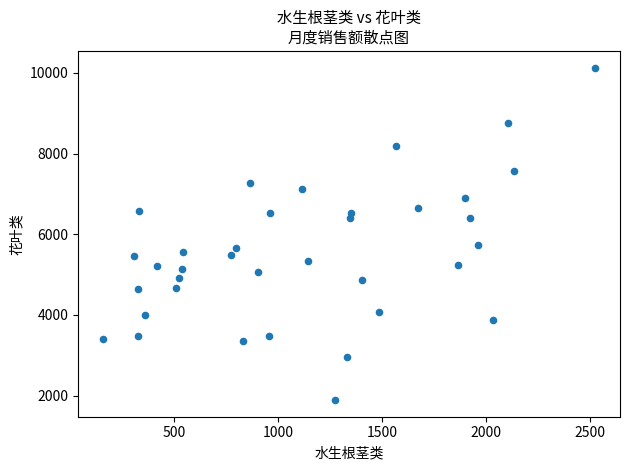

What is the range of Y values (max minus min)?

8240.3